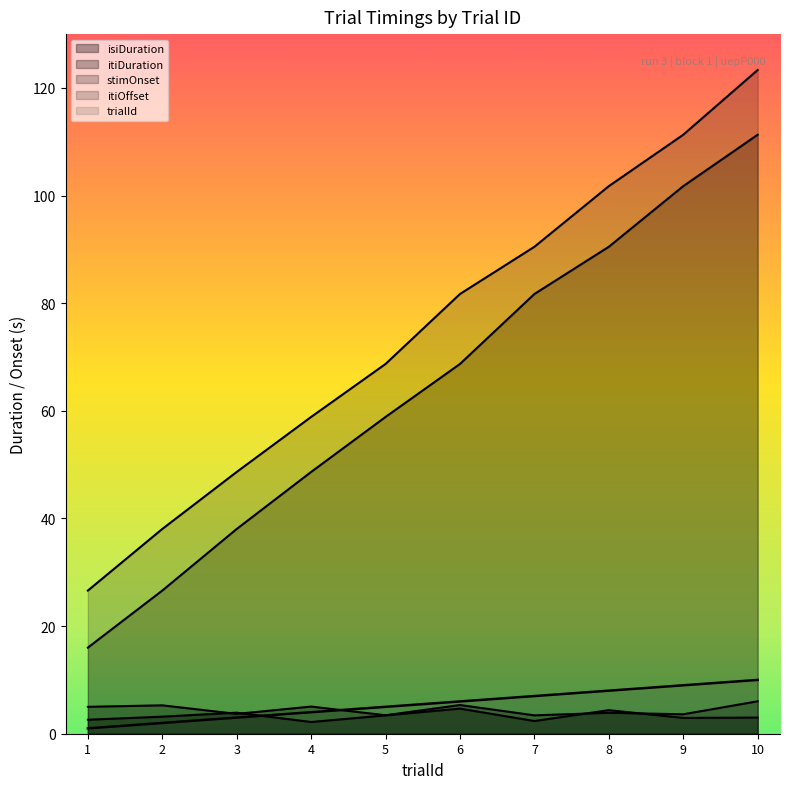

How many series are shown in this chart?

5